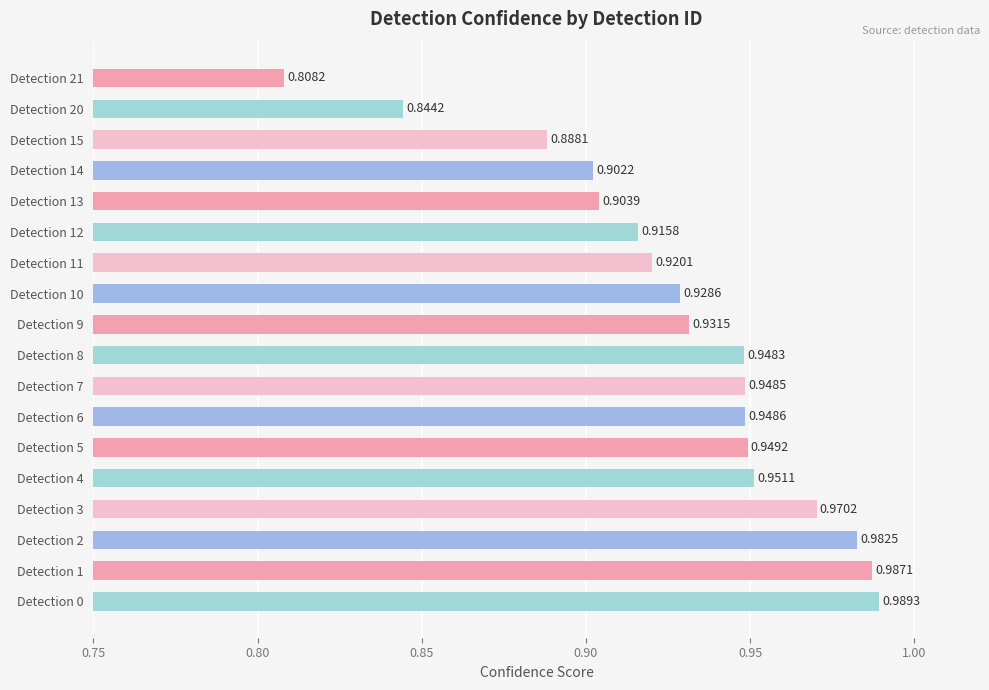

Between Detection 4 and Detection 21, which is larger?

Detection 4